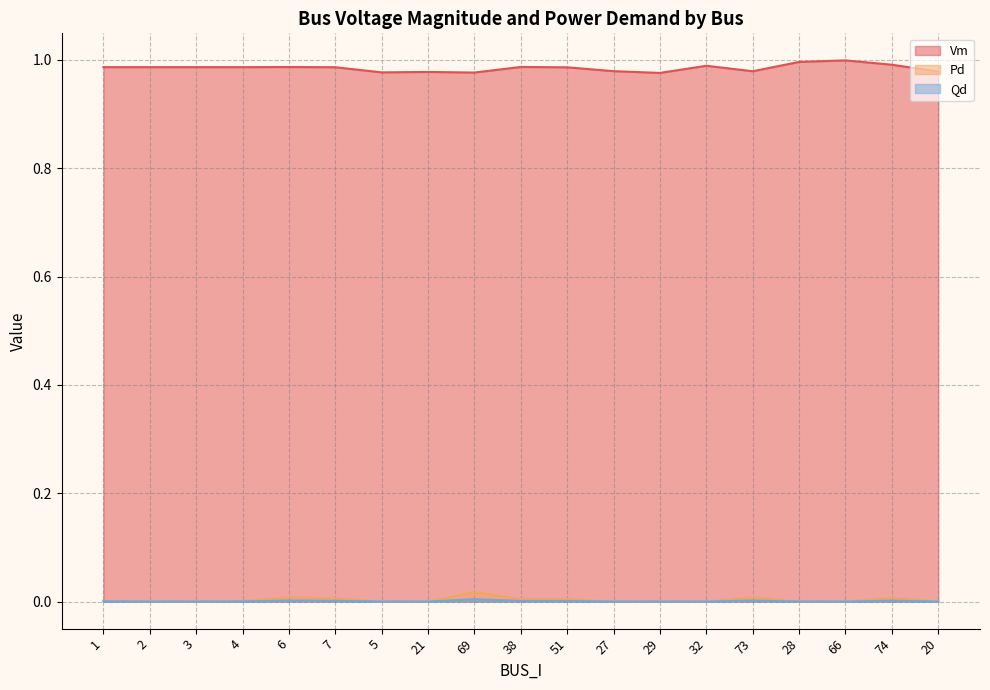

What is the average value of the Vm series?

1.0